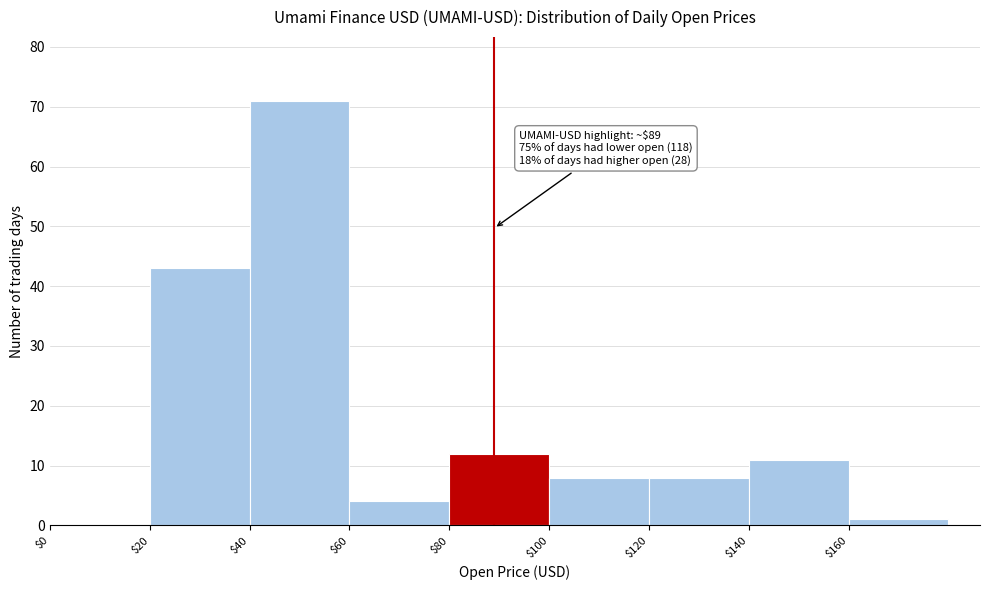

Which range on the x-axis has the tallest bar?

40 to 60